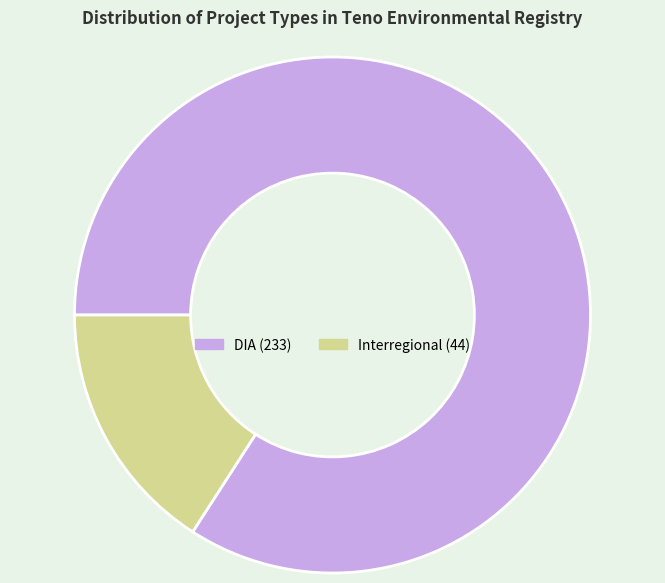

Which slice represents more than half of the pie?

DIA